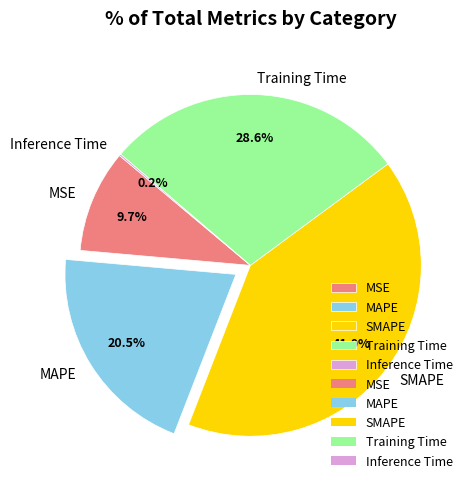

Combined, do Training Time and MAPE account for over 50%?

No